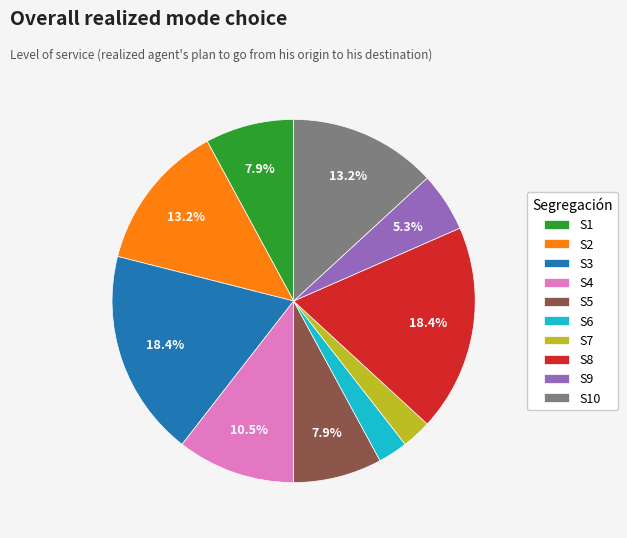

Is the sum of S9 and S2 greater than half?

No